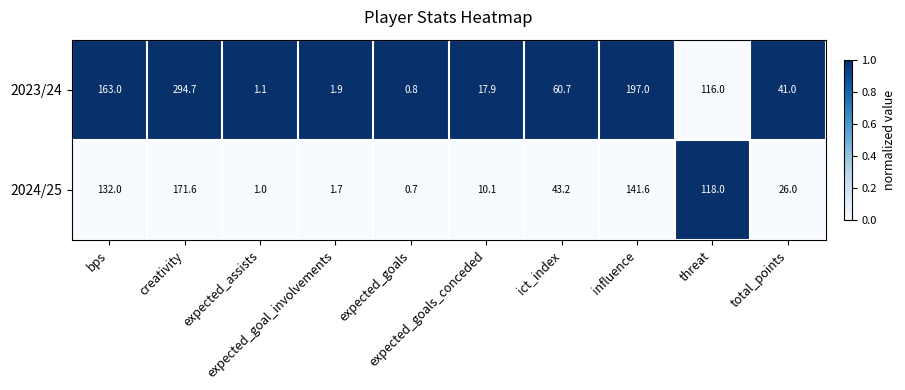

What is the minimum value shown in the chart?

0.7